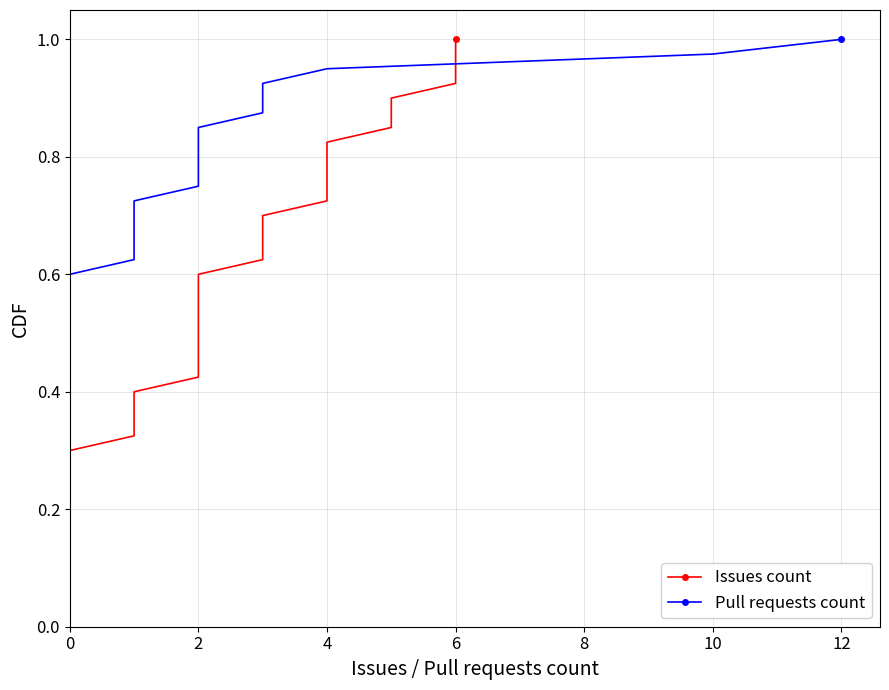

At how many categories does at least one series exceed 0?

40